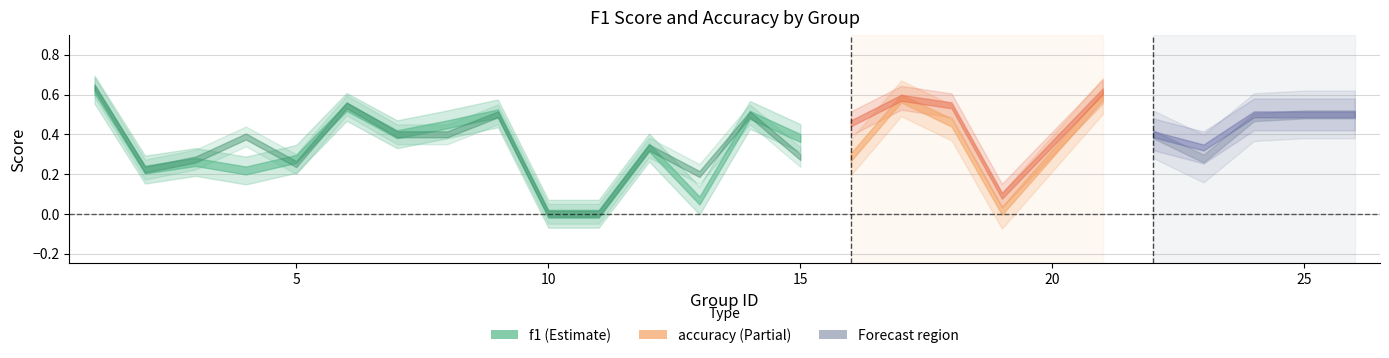

Which series has the largest range (max minus min)?

accuracy